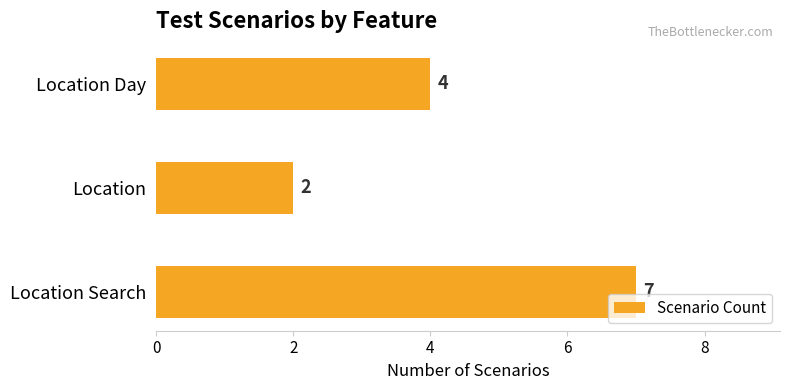

Reading bottom to top, what are all the values shown in this chart?

Location Search=7	Location=2	Location Day=4